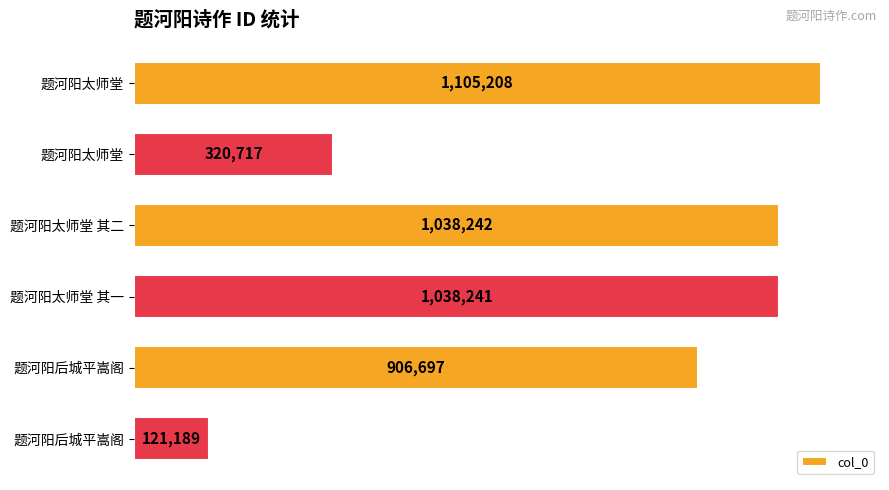

Are the bars horizontal?

Yes